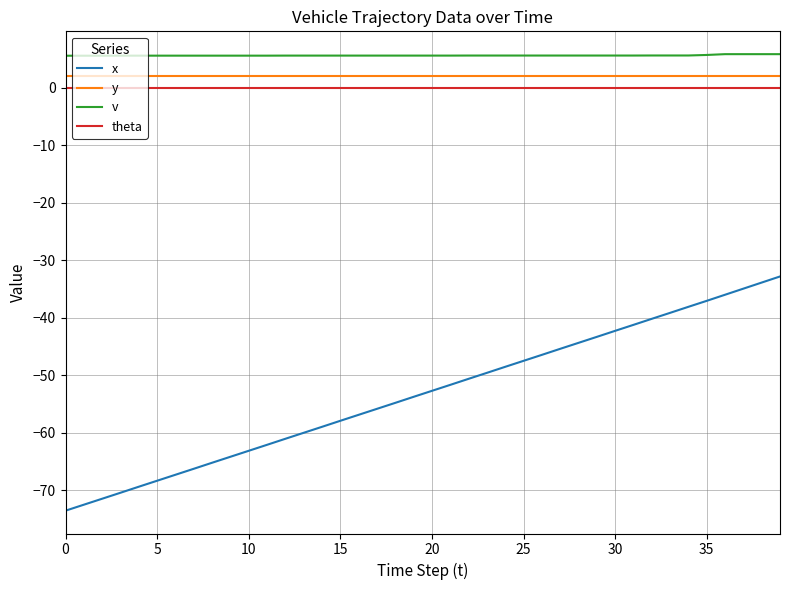

Which series has the largest total across all categories?

v